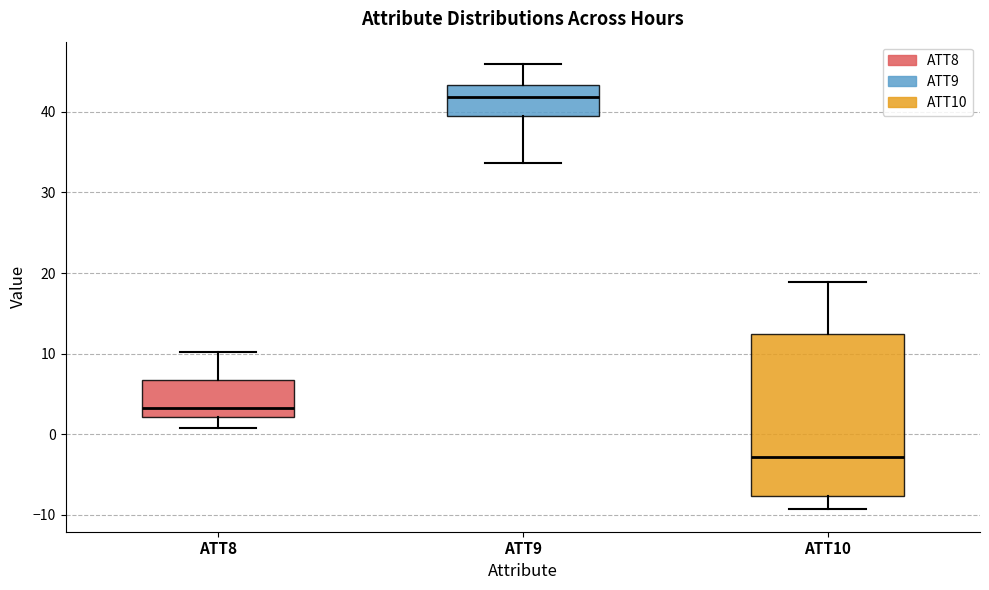

Which box has the lowest median line?

ATT10